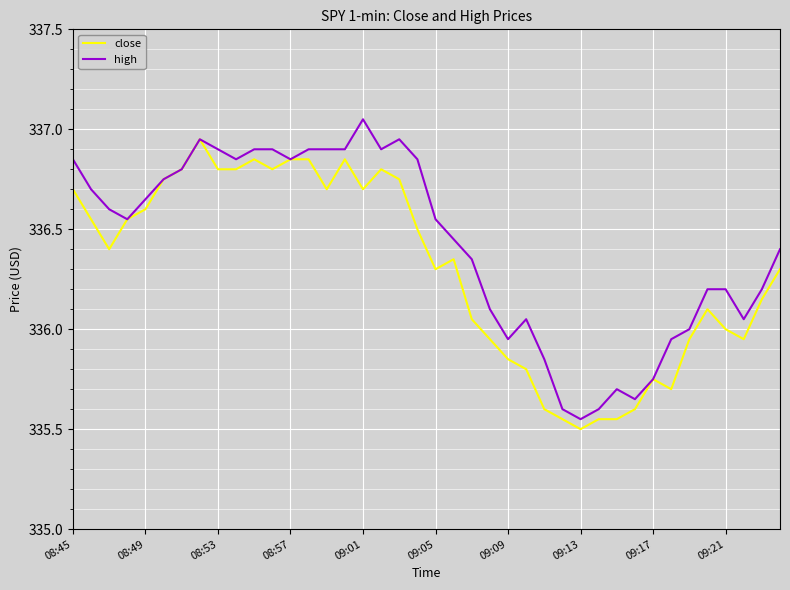

What is the smallest value displayed?

335.5